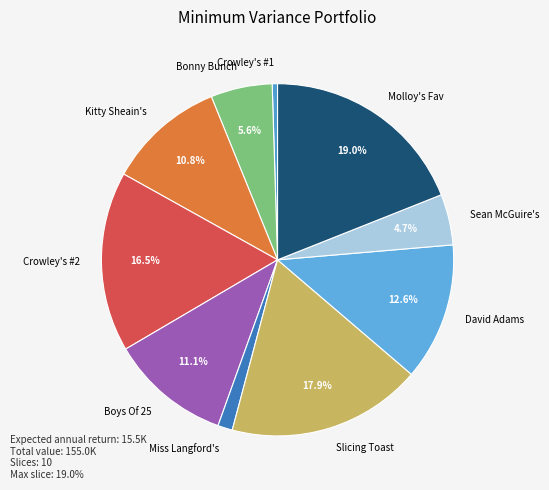

Between Bonny Bunch and Crowley's #2, which is larger?

Crowley's #2